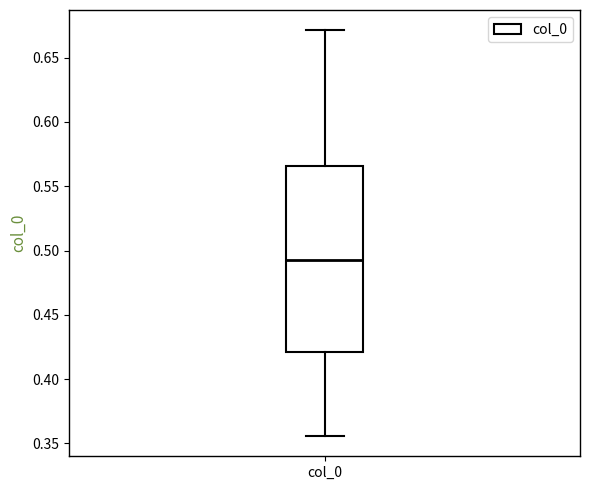

Where is the lower edge of the box for col_0 on the y-axis? The values are not printed on the chart, so give them approximately, as read against the axis.

0.420